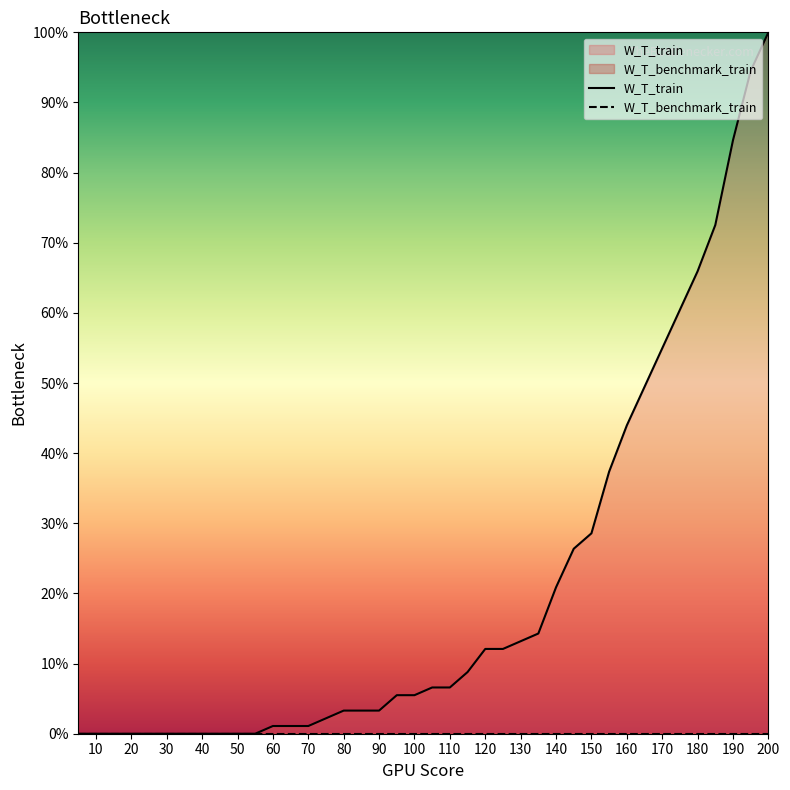

Which label corresponds to the smallest value in the chart?

10